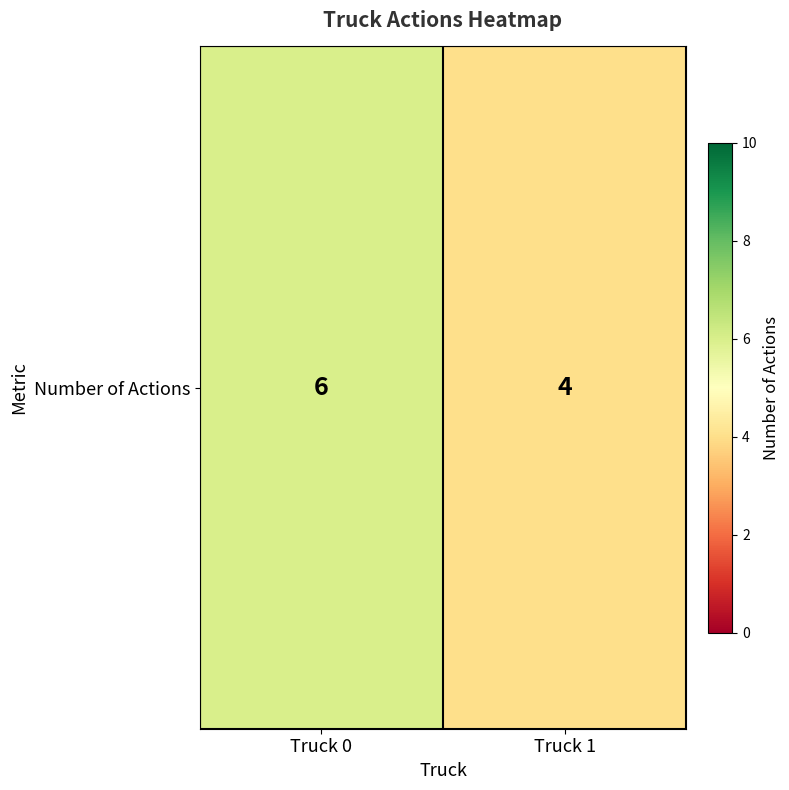

What is the difference between the values at Truck 1 and Truck 0?

2